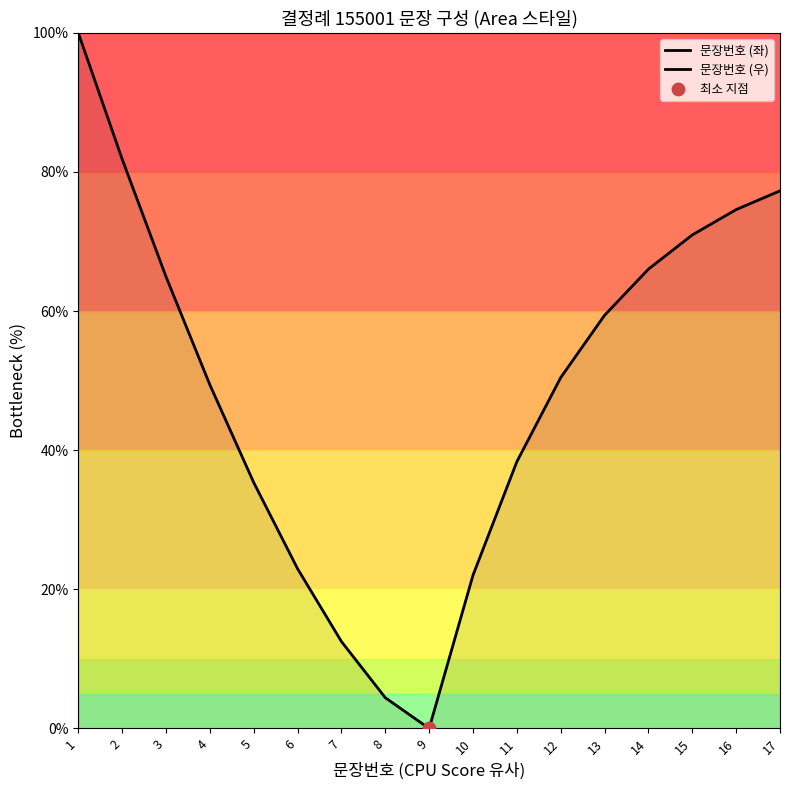

Which series reaches the maximum Y coordinate?

문장번호 (좌)